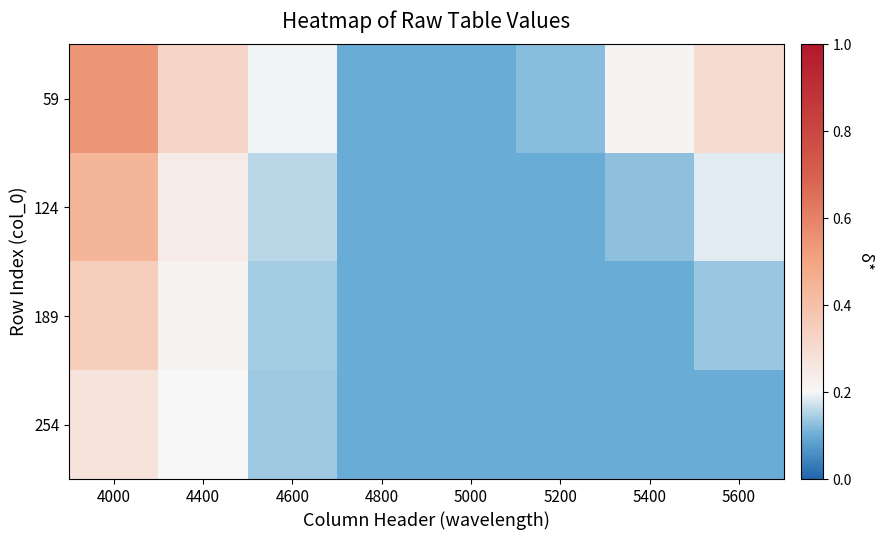

Reading right to left, list all the values displayed in this chart.

59: 5600=0.3	5400=0.2	5200=0.1	5000=0.1	4800=0.1	4600=0.2	4400=0.3	4000=0.5
124: 5600=0.2	5400=0.1	5200=0.1	5000=0.1	4800=0.1	4600=0.2	4400=0.2	4000=0.4
189: 5600=0.1	5400=0.1	5200=0.1	5000=0.1	4800=0.1	4600=0.1	4400=0.2	4000=0.3
254: 5600=0.1	5400=0.1	5200=0.1	5000=0.1	4800=0.1	4600=0.1	4400=0.2	4000=0.3